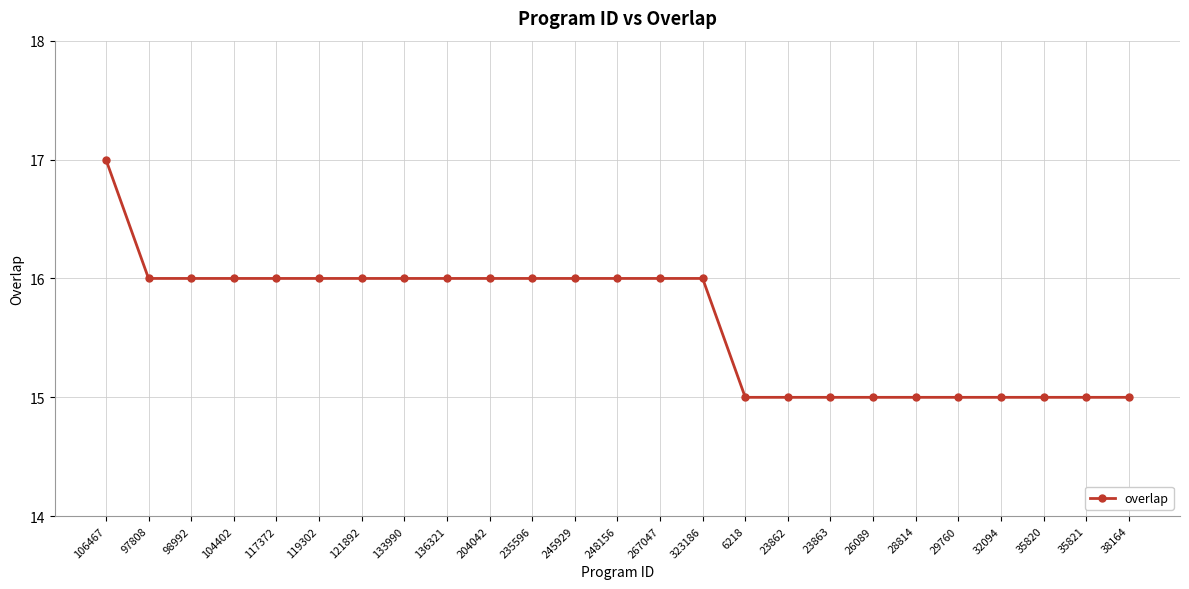

What is the maximum value shown in the chart?

17